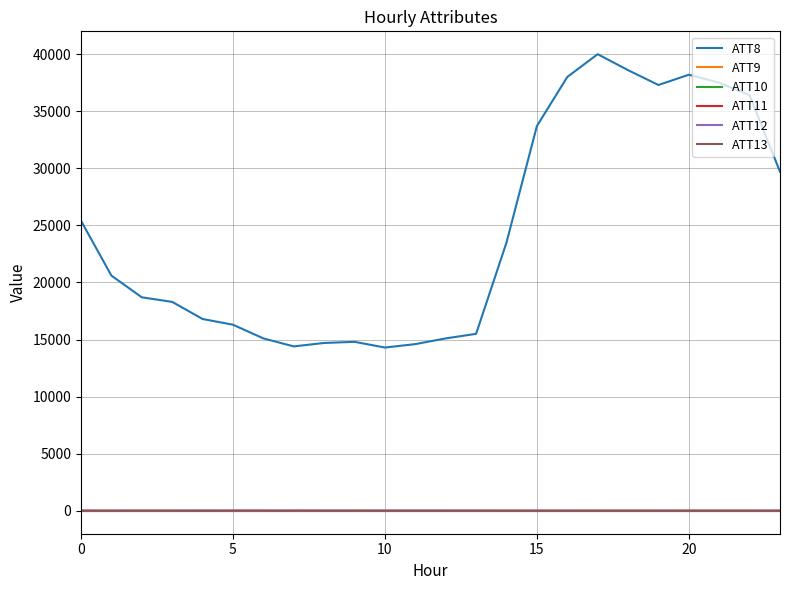

True or false: ATT13 and ATT10 intersect in this chart.

False